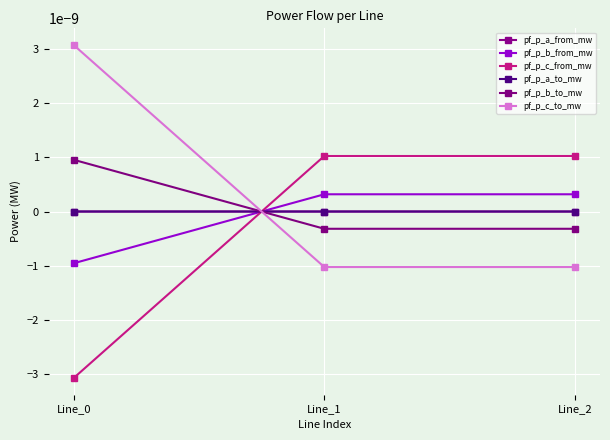

Rank the series at Line_1 from lowest to highest value.

pf_p_c_to_mw, pf_p_b_to_mw, pf_p_a_from_mw, pf_p_a_to_mw, pf_p_b_from_mw, pf_p_c_from_mw